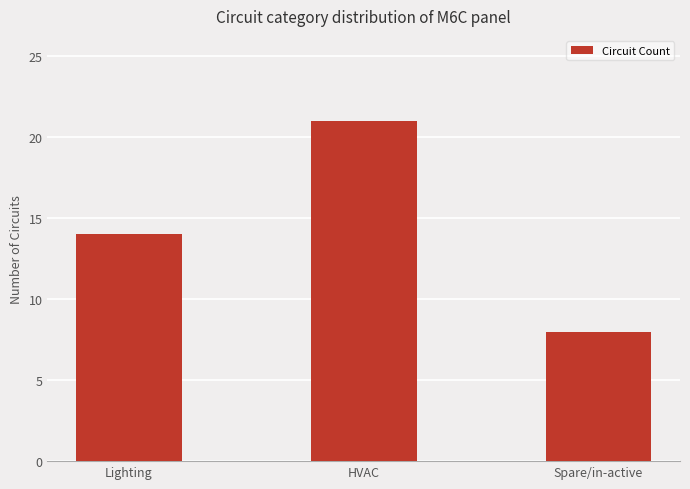

Count the values in the range 8 to 21.

3